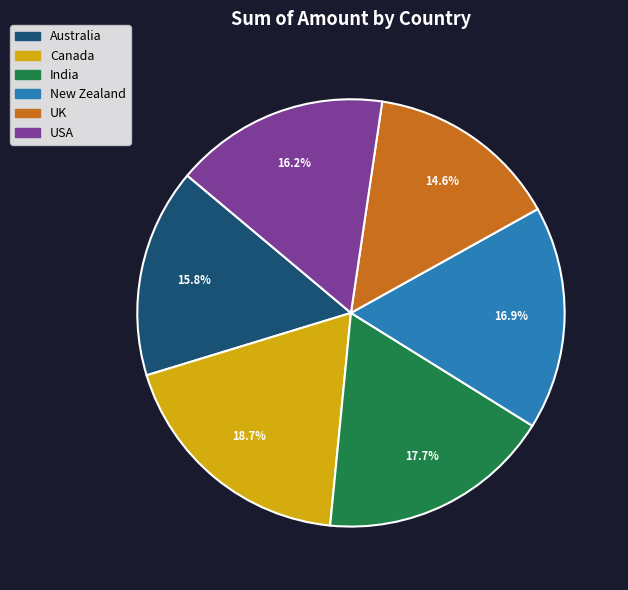

To the nearest percent, what is the difference between the USA and New Zealand slice percentages?

1%